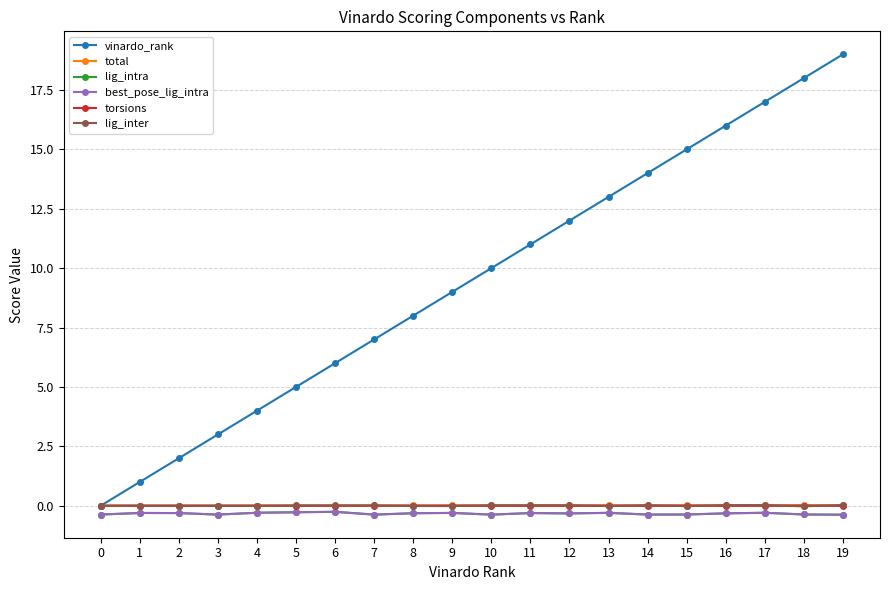

Does the chart have visible grid lines?

Yes